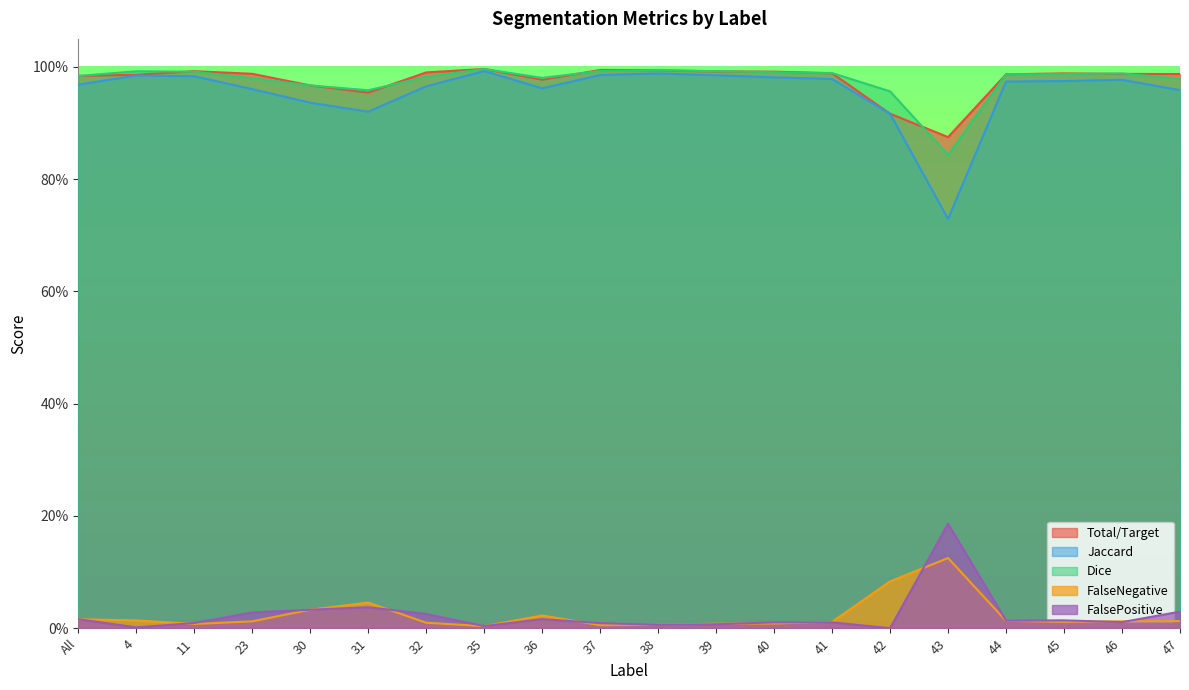

How many interior local peaks does the Dice series have?

4